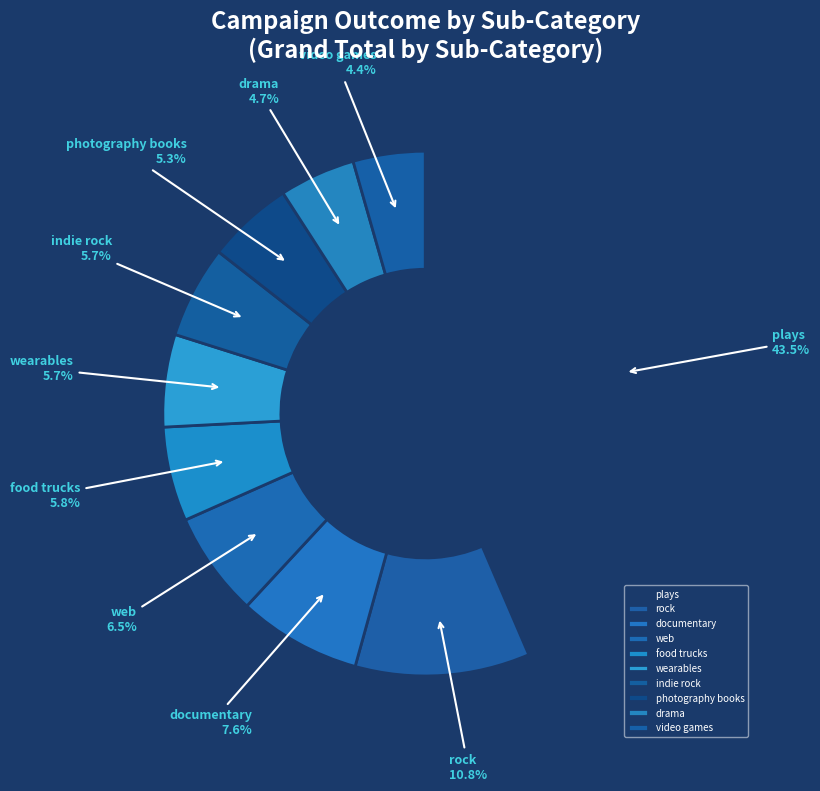

To the nearest percent, what is the average slice percentage?

10%